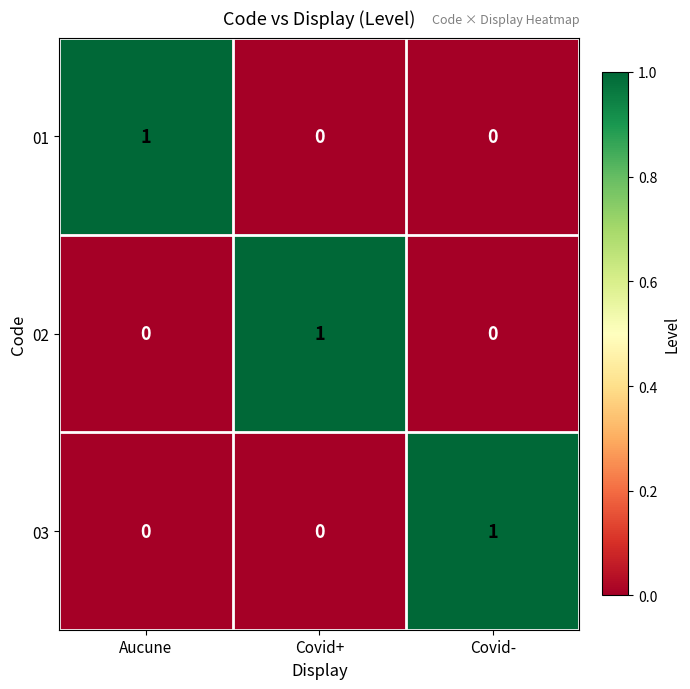

At how many categories does at least one series exceed 0?

3